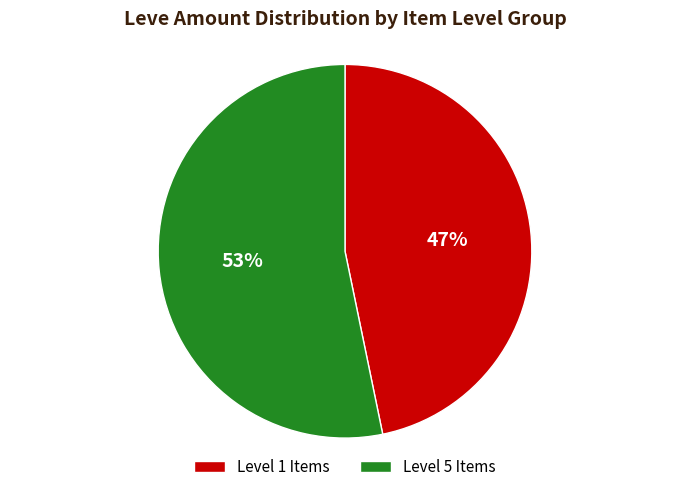

Do Level 5 Items and Level 1 Items together represent more than half of the pie?

Yes